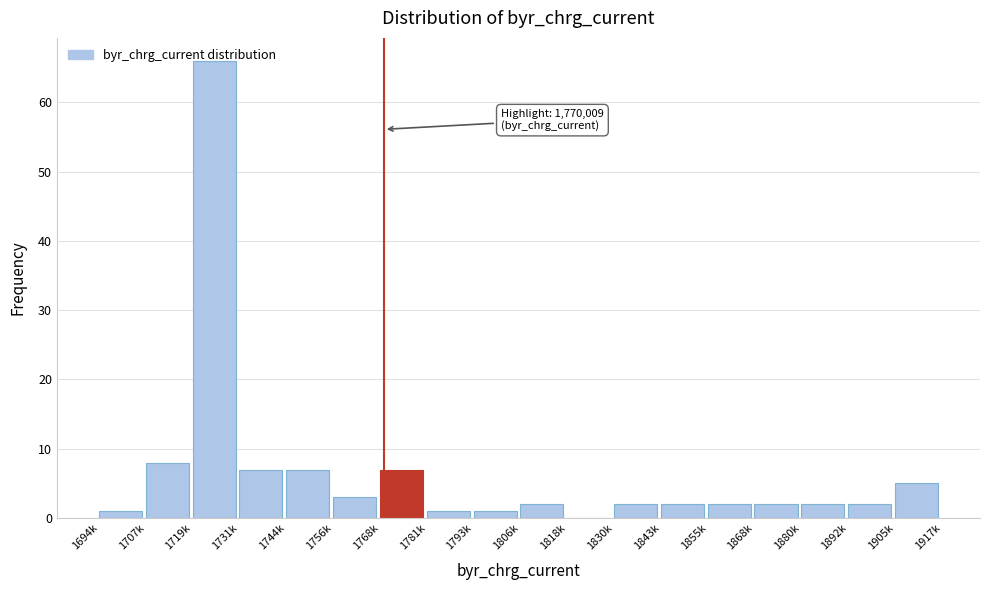

Which label corresponds to the largest value in the chart?

1719k